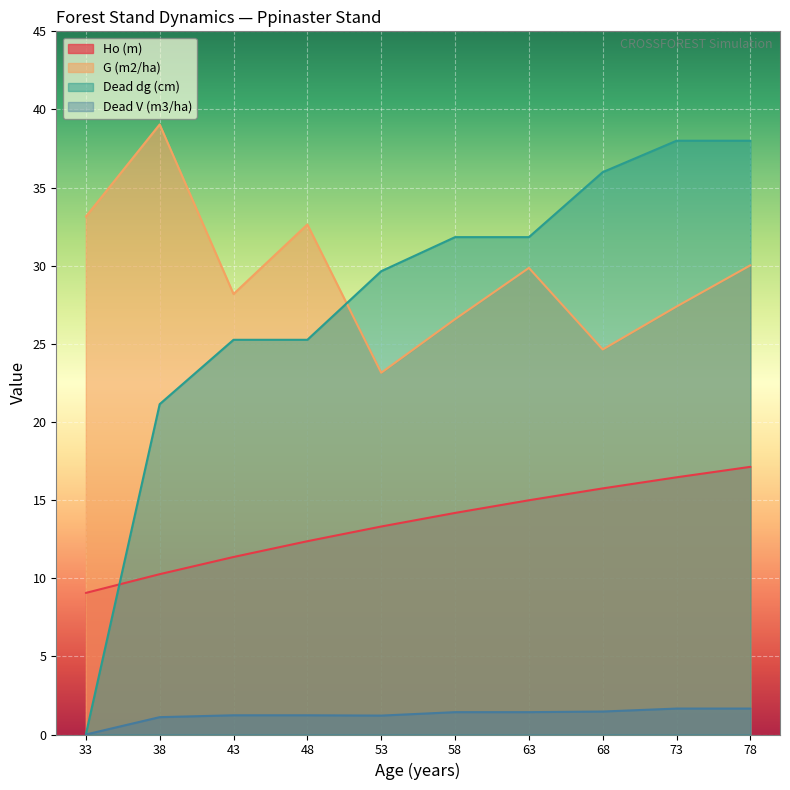

In Dead V (m3/ha), how many points are lower than both neighbors (excluding endpoints)?

1